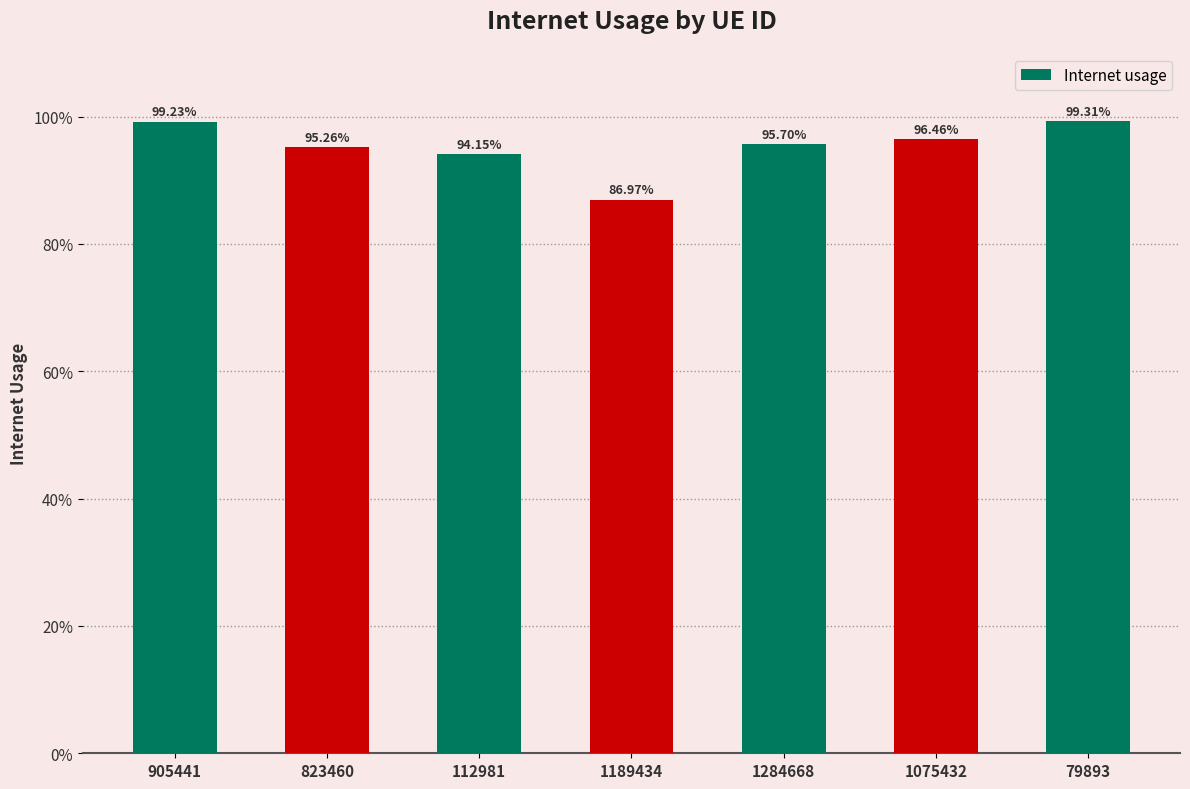

Are the bars horizontal?

No